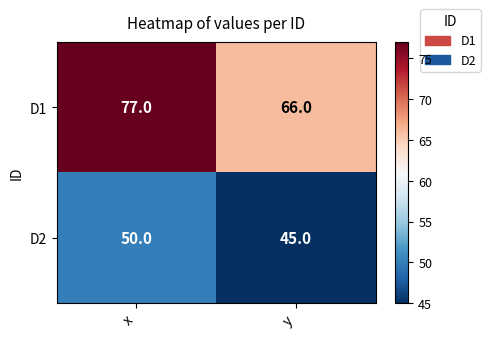

What is the approximate value of D1 at y, to the nearest 10?

70